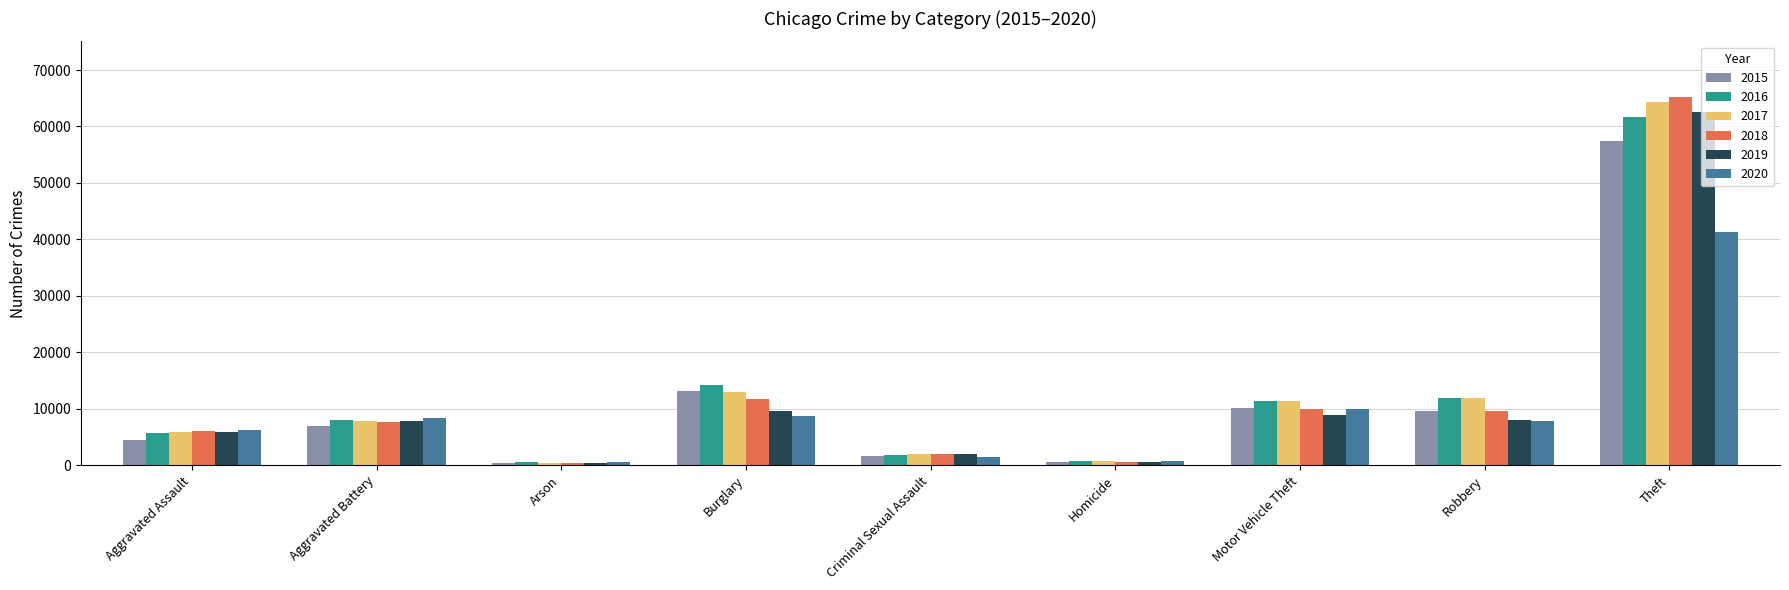

The 2020 series shows 12904 at Robbery. True or false?

False